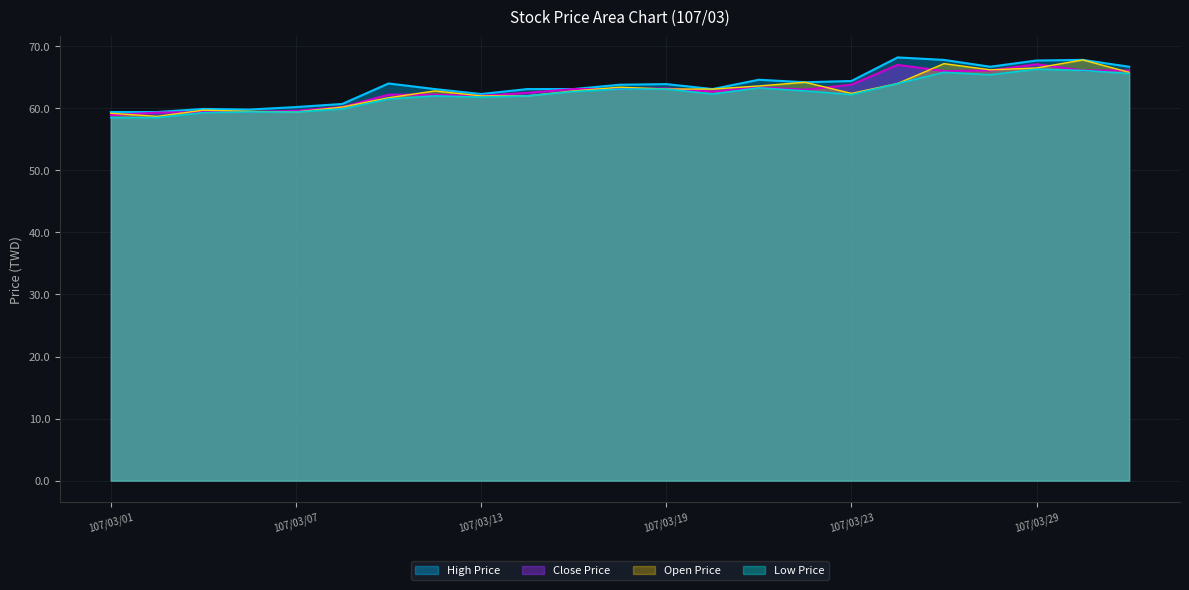

How many lines are shown in the chart?

4